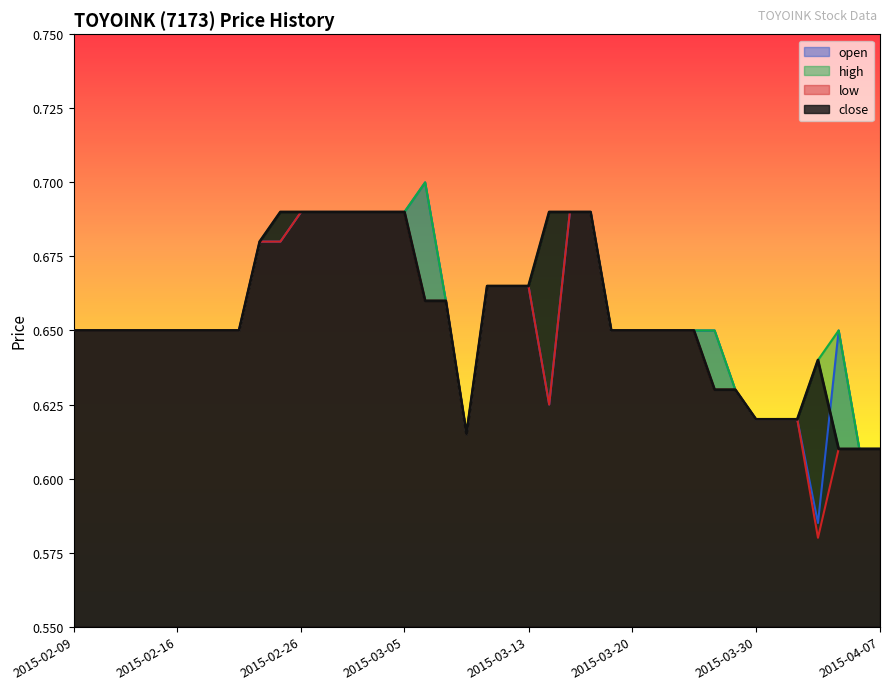

True or false: open has more than 1 points higher than both neighbors.

True